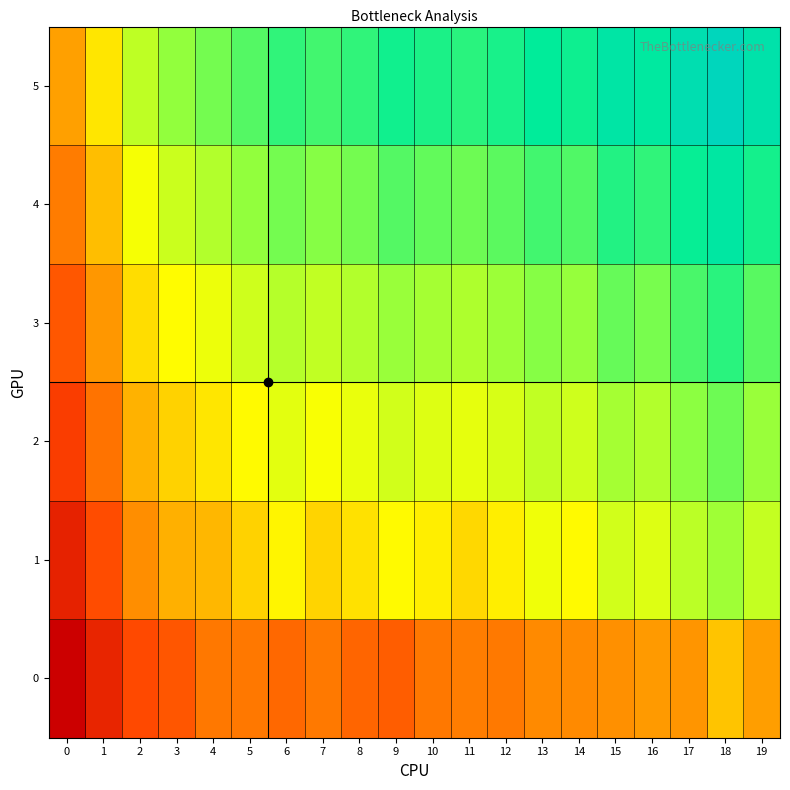

At which category does the chart reach its peak across all series?

18